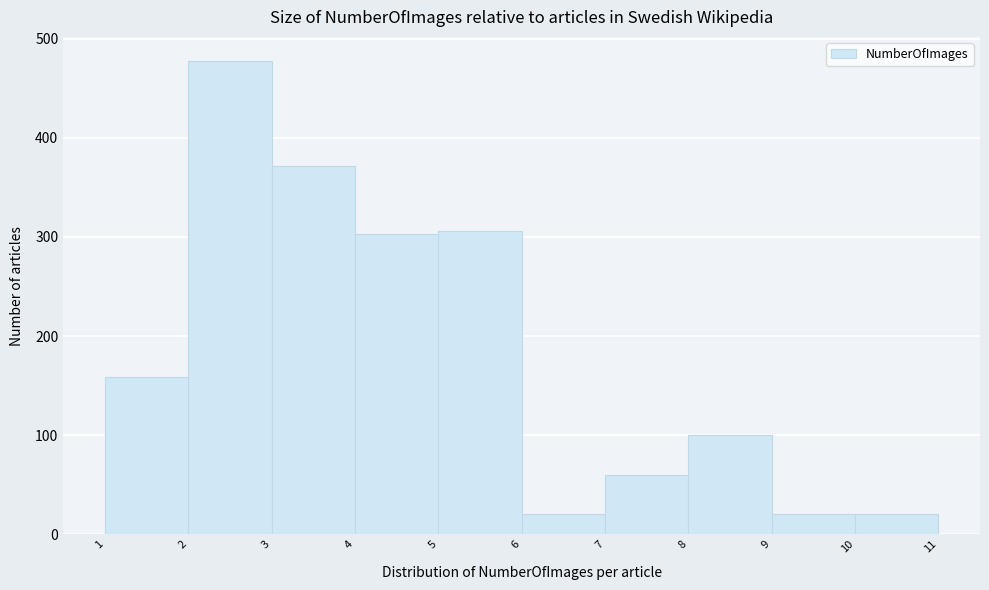

Over which range of the x-axis is the bar tallest?

2 to 3